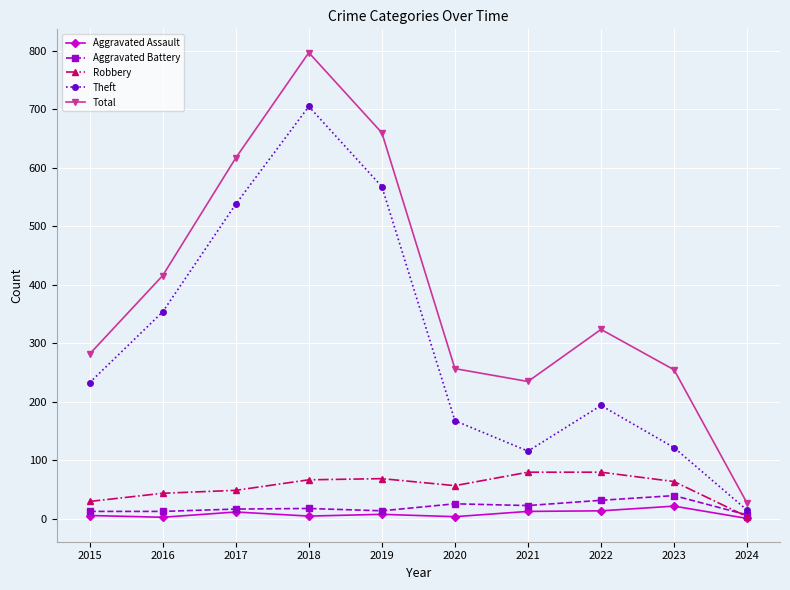

Rank the series by their maximum value, from lowest to highest.

Aggravated Assault, Aggravated Battery, Robbery, Theft, Total